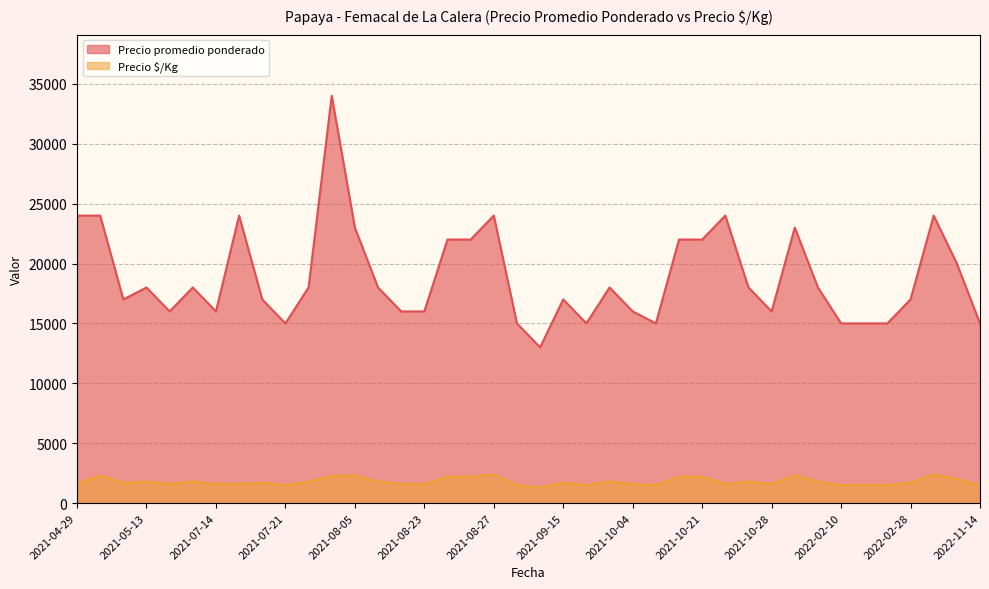

Which series has the largest total across all categories?

Precio promedio ponderado